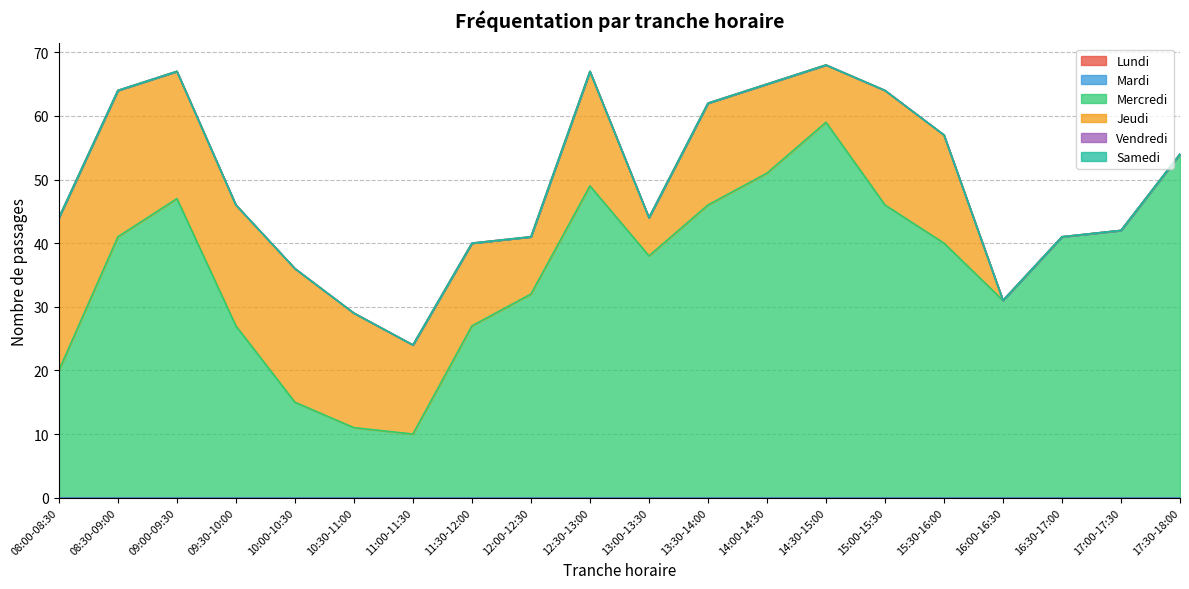

At which label does Vendredi reach its peak?

08:00-08:30